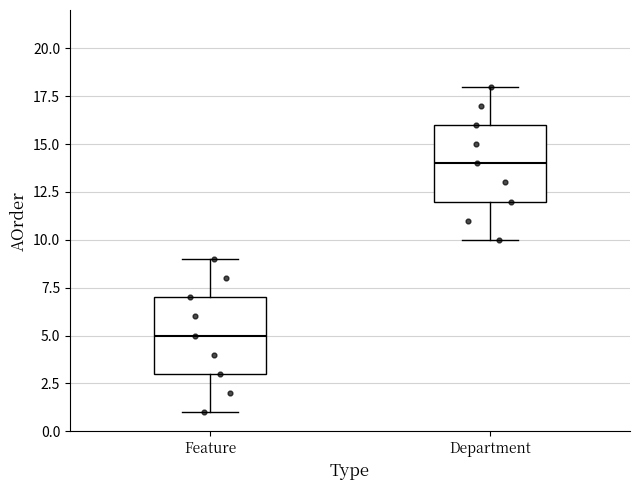

Reading left to right, read every box against the y-axis: the position of its median line, the range the box covers, and the ends of its whiskers. The values are not printed on the chart, so give them approximately, as read against the axis.

Feature: median 5, box 3 to 7, whiskers 1 to 9
Department: median 14, box 12 to 16, whiskers 10 to 18